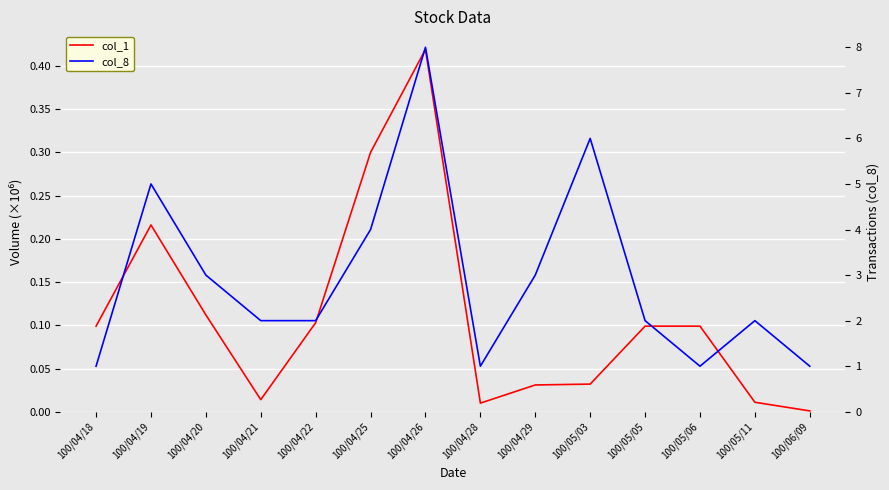

What is the value of the col_1 point at the 7th from the left?

0.4